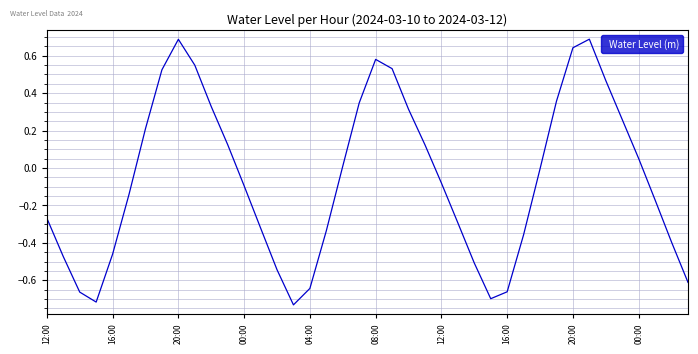

What is the maximum value shown in the chart?

0.7